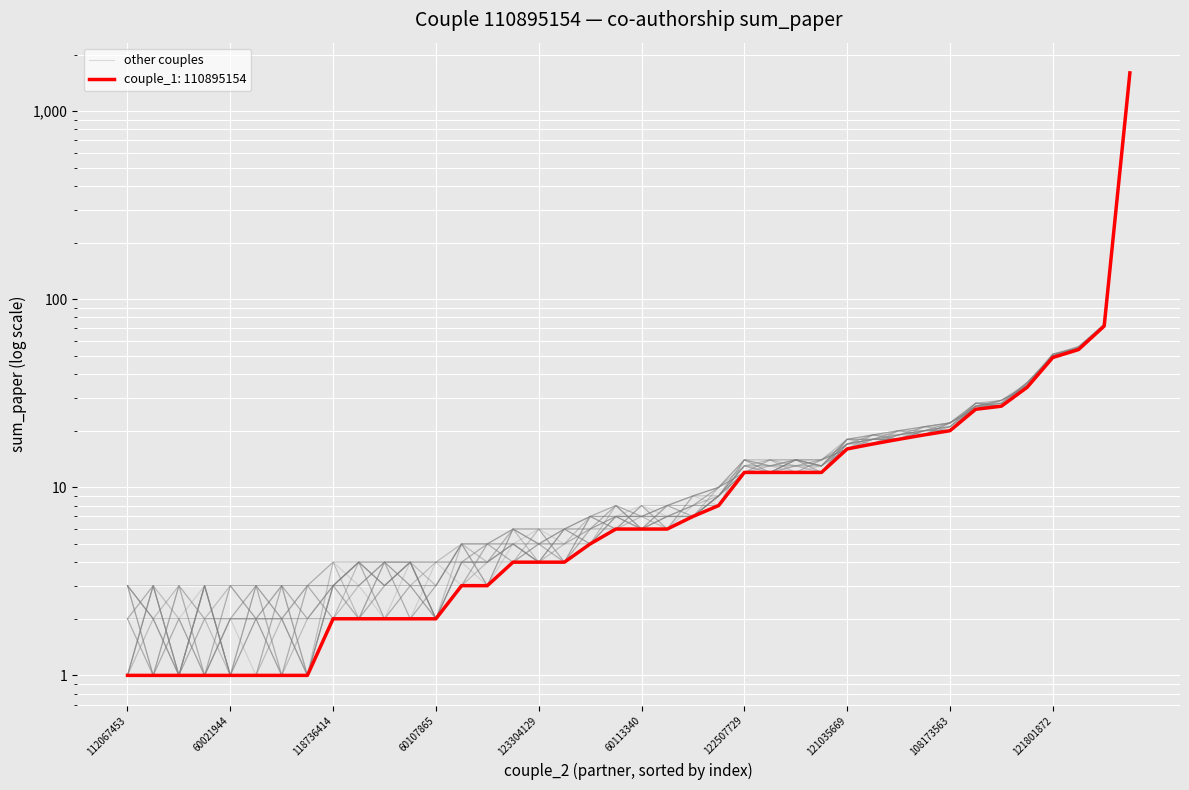

Is it true that the value at 118736414 is 5?

False